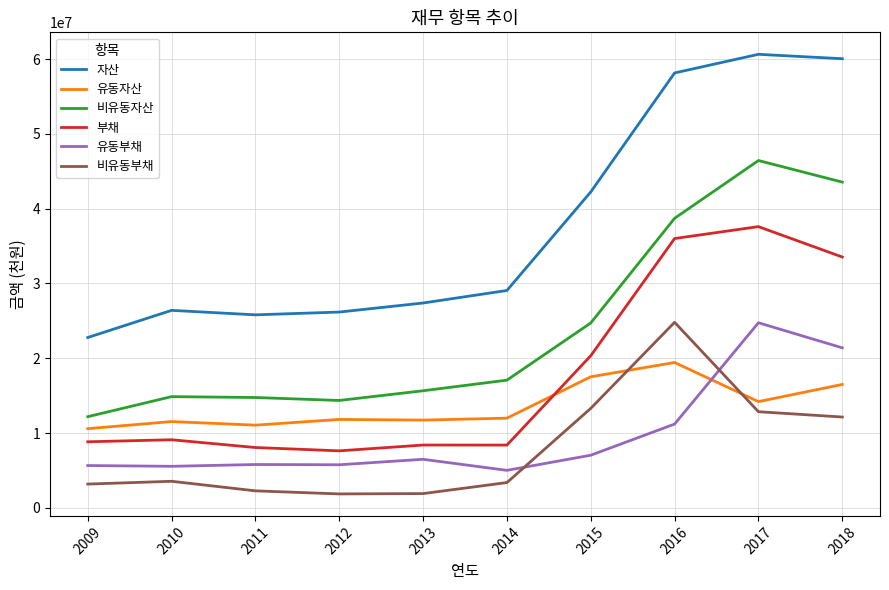

What is the difference between the highest and lowest values at 2012?

24315955